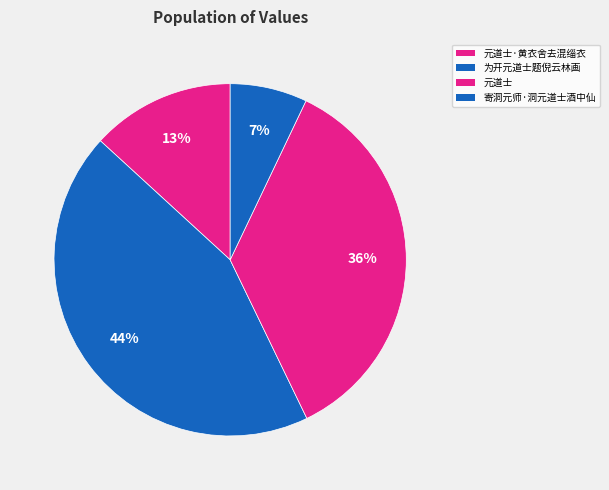

How many slices are in this pie chart?

4